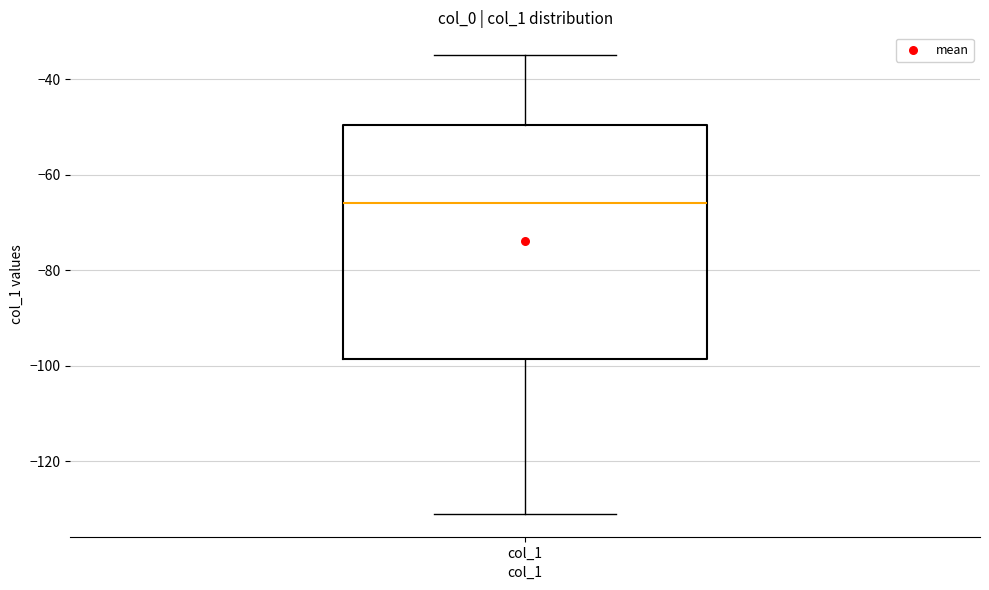

Where does the median line of the box for col_1 sit on the y-axis? The values are not printed on the chart, so give them approximately, as read against the axis.

-66